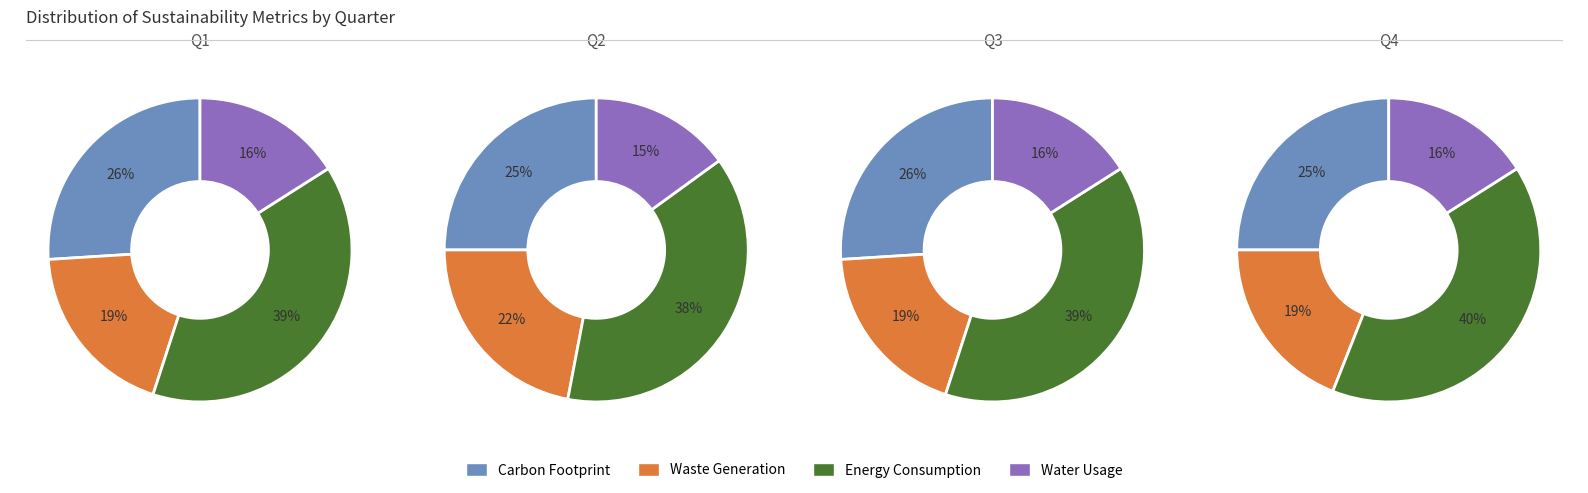

Count the number of slices in the pie.

4